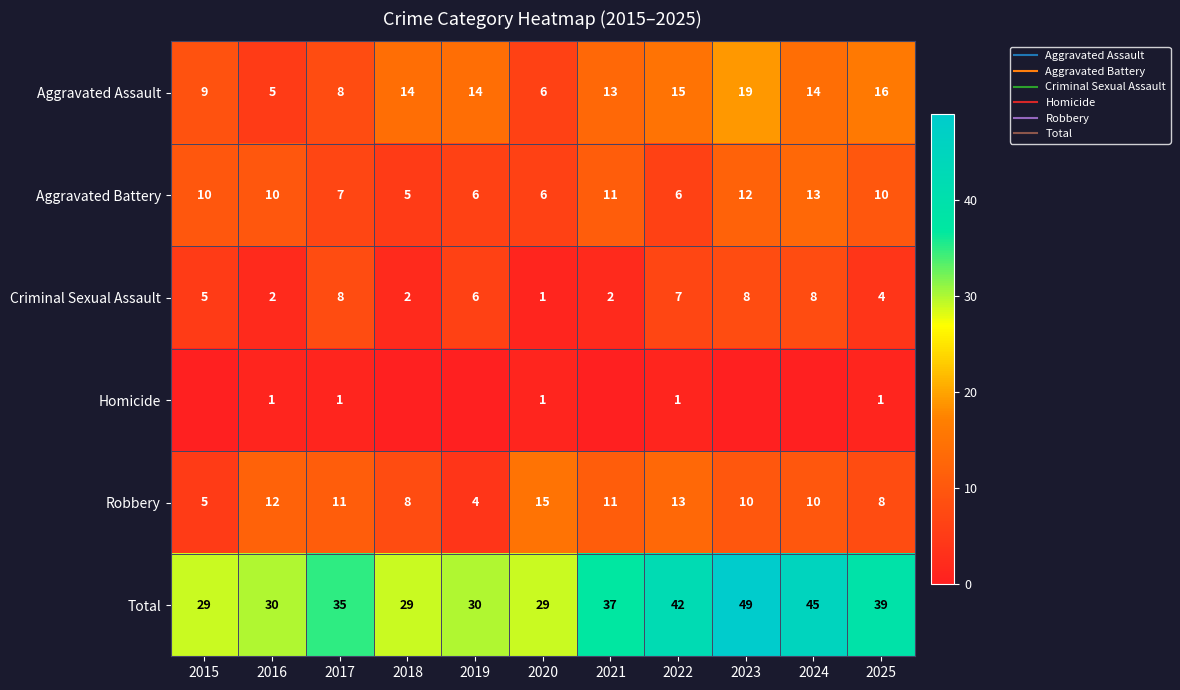

At which label does Aggravated Battery reach its minimum?

2018